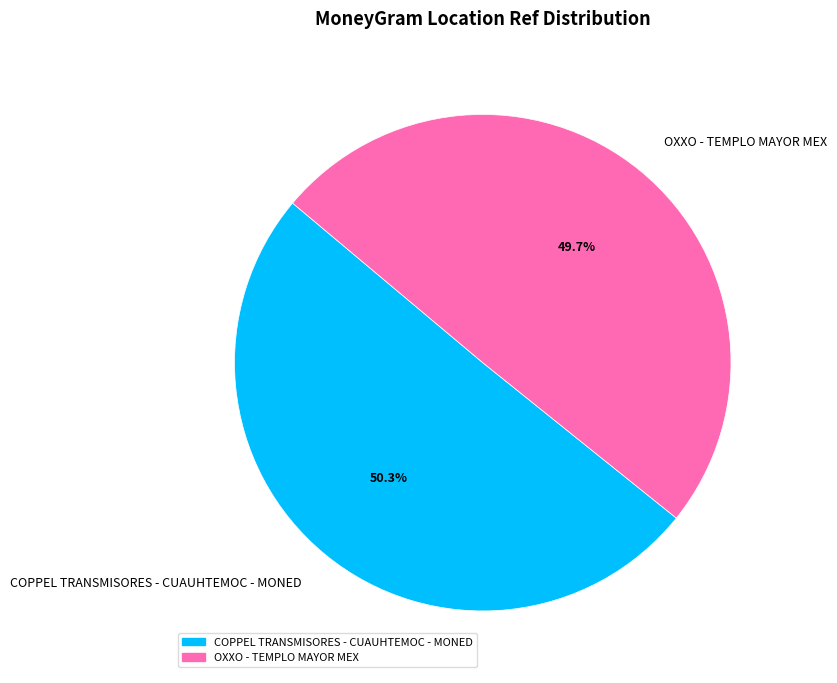

Is it true that OXXO - TEMPLO MAYOR MEX is 61% of the pie?

False